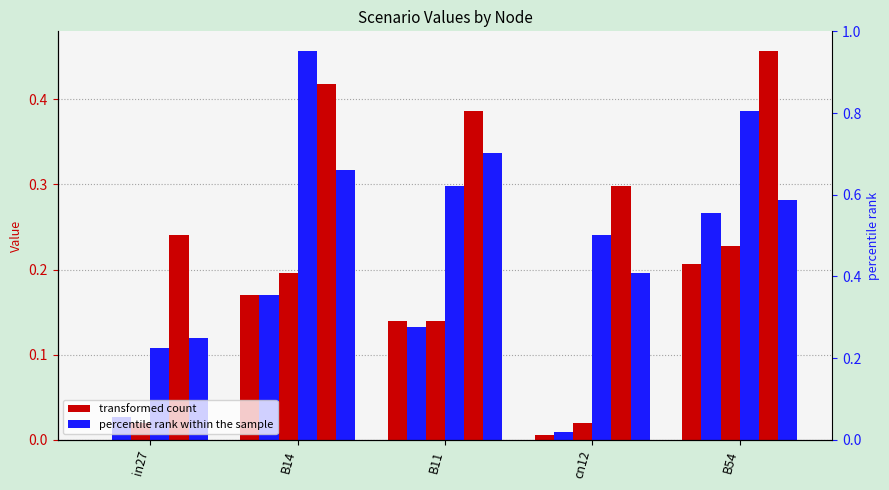

At B14, list the series in order from largest to smallest.

job483_scenario1_934, job484_scenario4_937, job486_scenario1_943, job481_scenario0_930, job463_scenario0_901, job472_scenario0_918